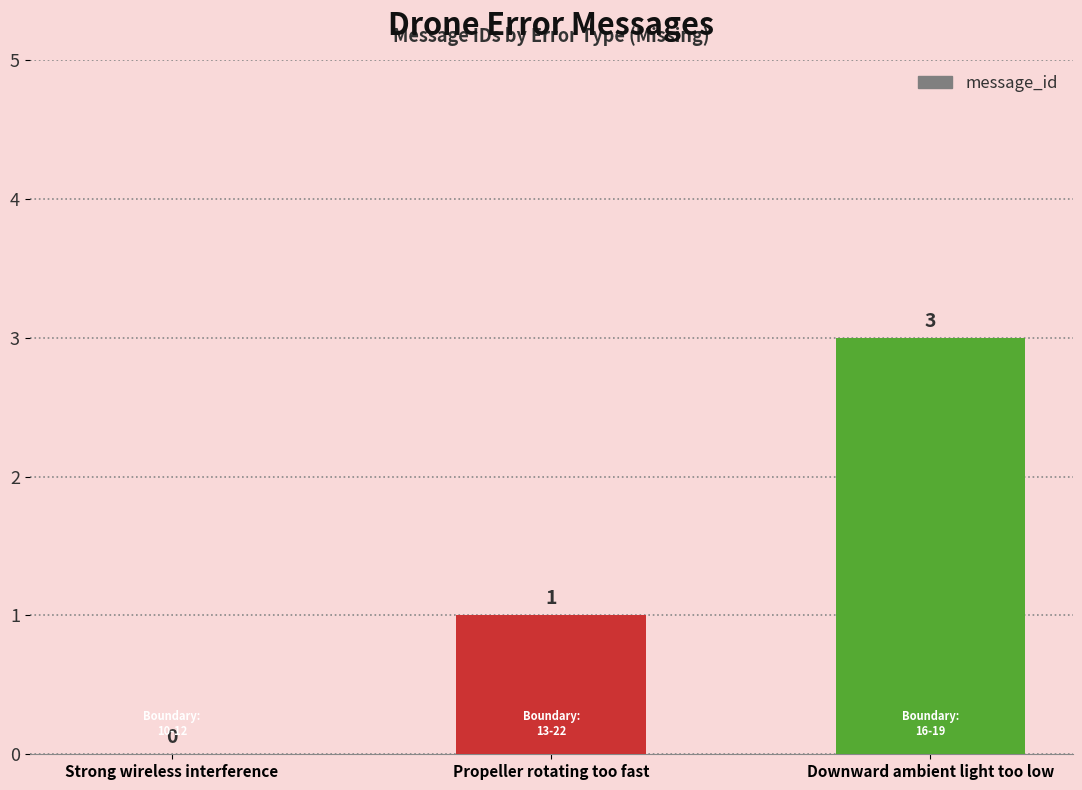

What is the greatest value displayed?

3